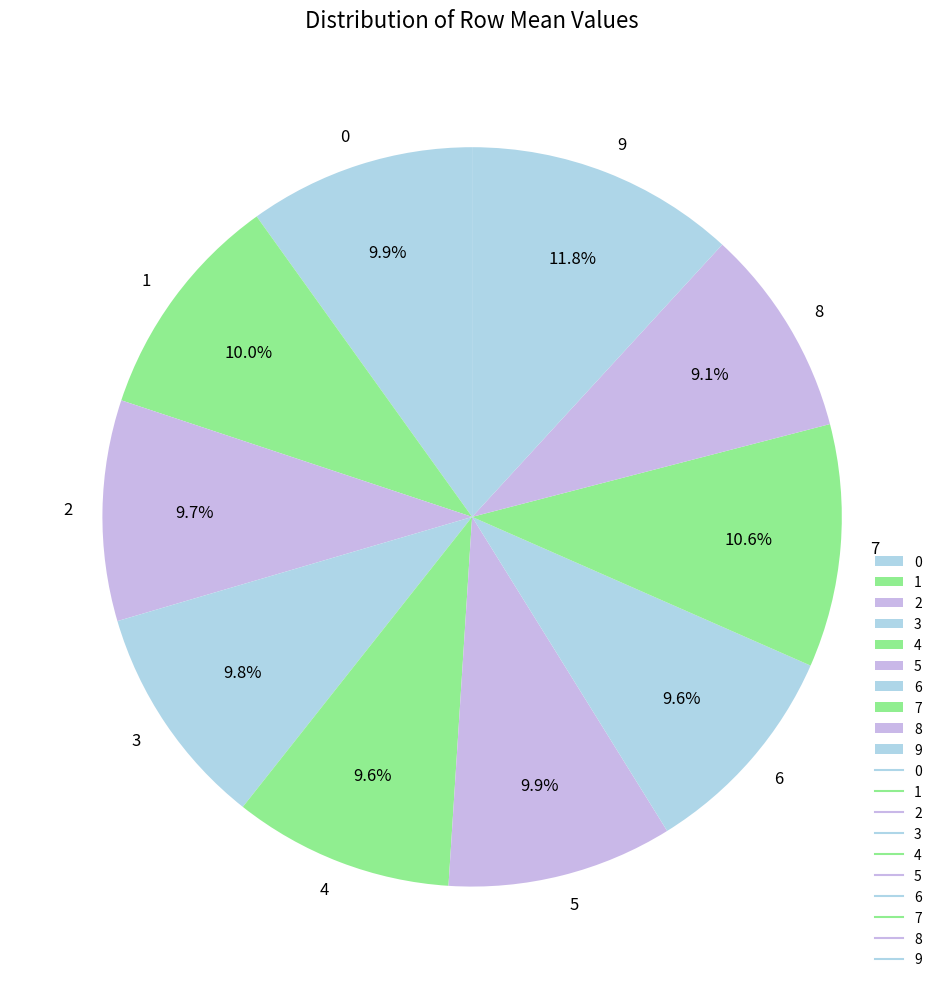

Which has a higher value, 2 or 7?

7